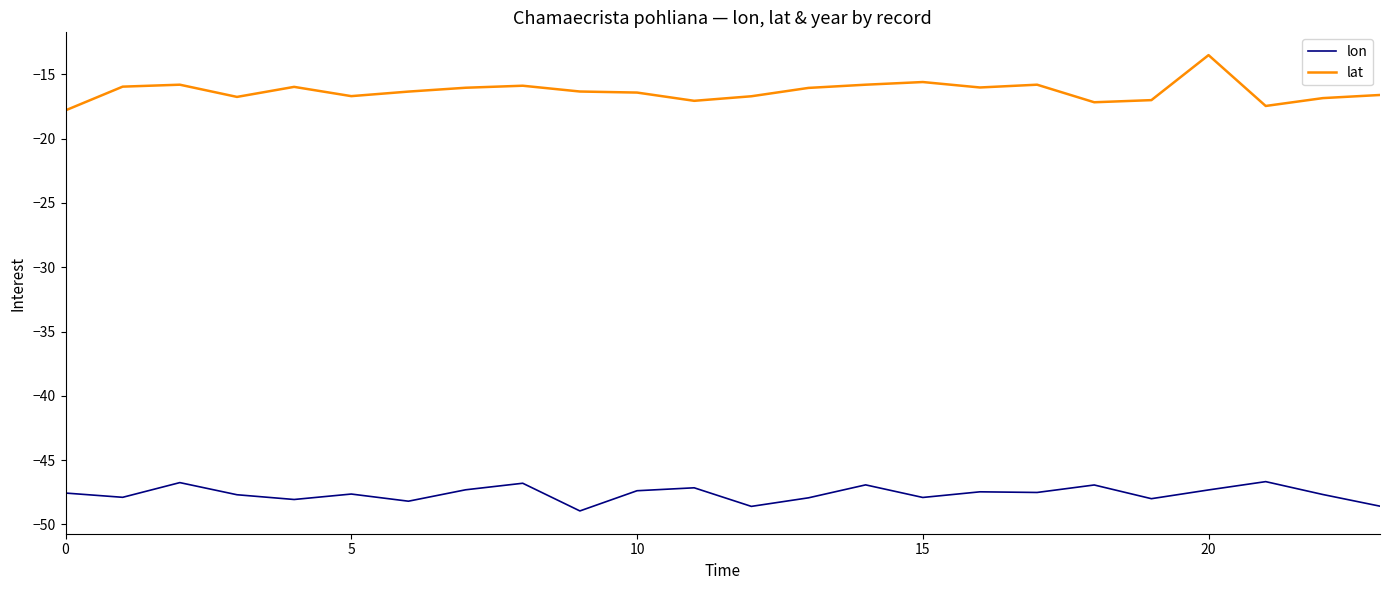

What is the minimum value shown in the chart?

-49.0